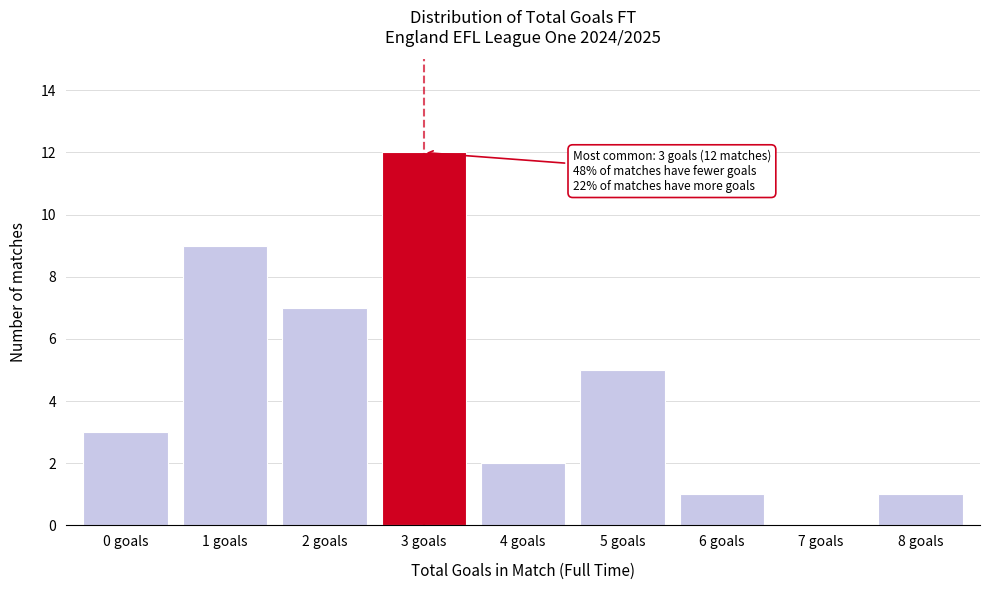

Reading right to left, what are all the values shown in this chart?

8 goals=1	7 goals=0	6 goals=1	5 goals=5	4 goals=2	3 goals=12	2 goals=7	1 goals=9	0 goals=3